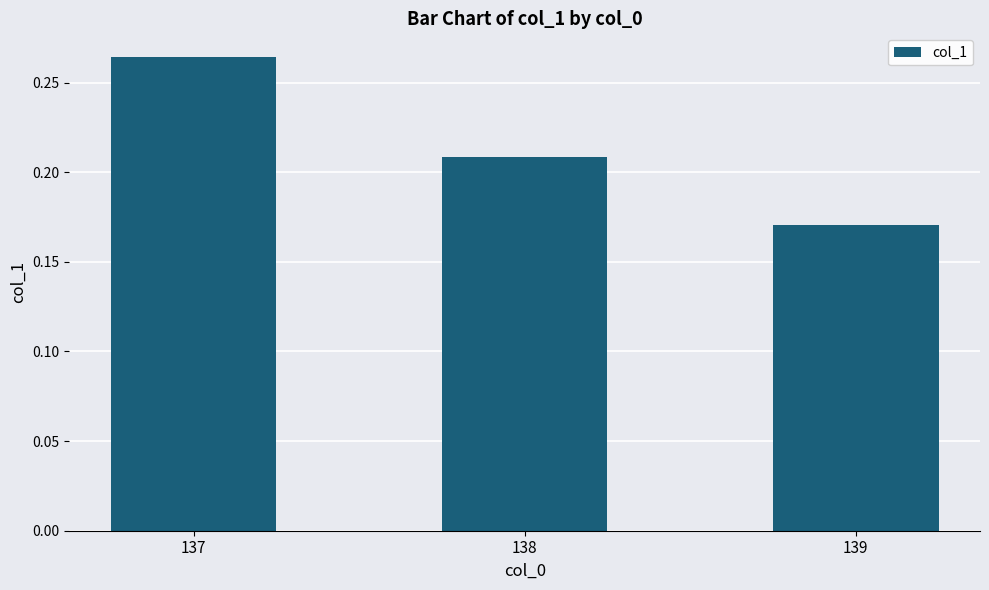

Between 137 and 138, which is larger?

137